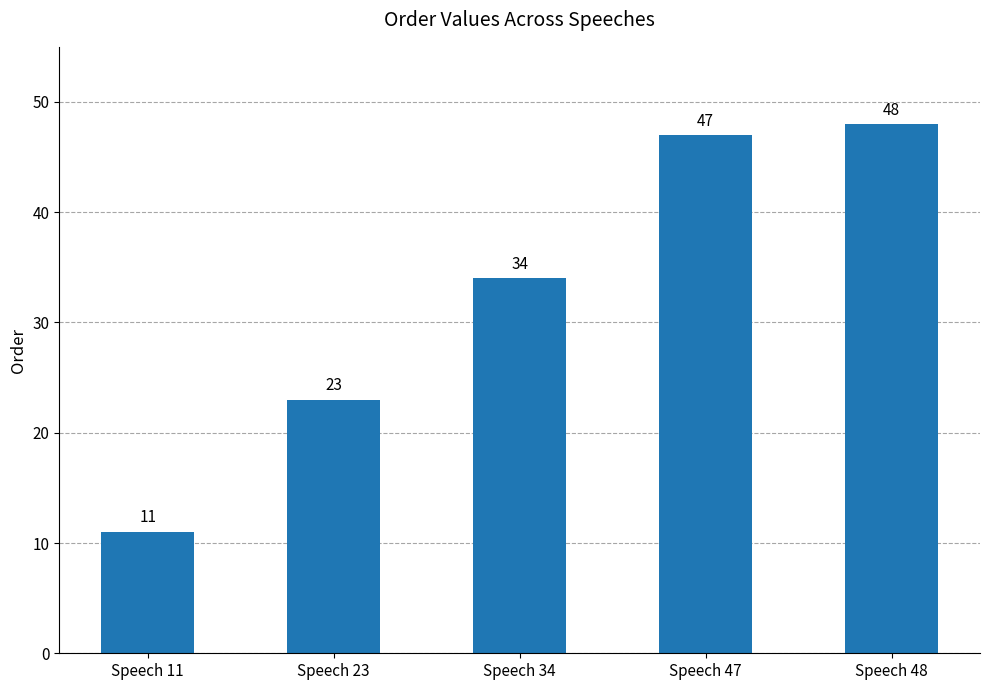

How many categories are shown in the chart?

5